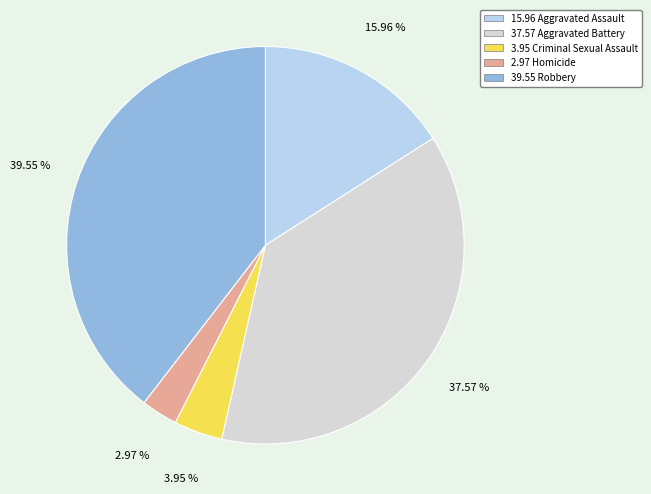

Does any single category account for the majority?

No